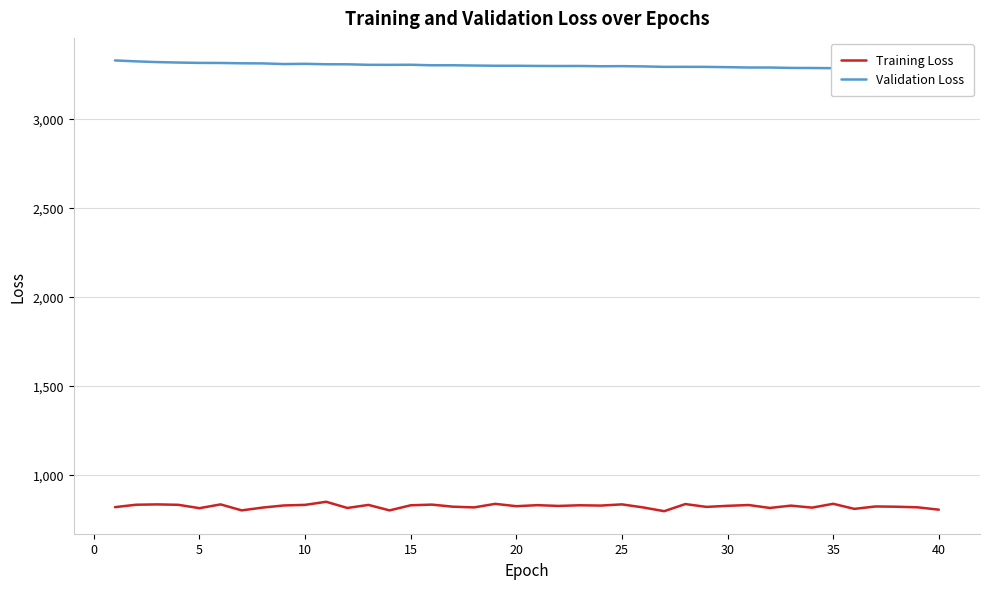

What is the lowest value of the Training Loss series?

797.2